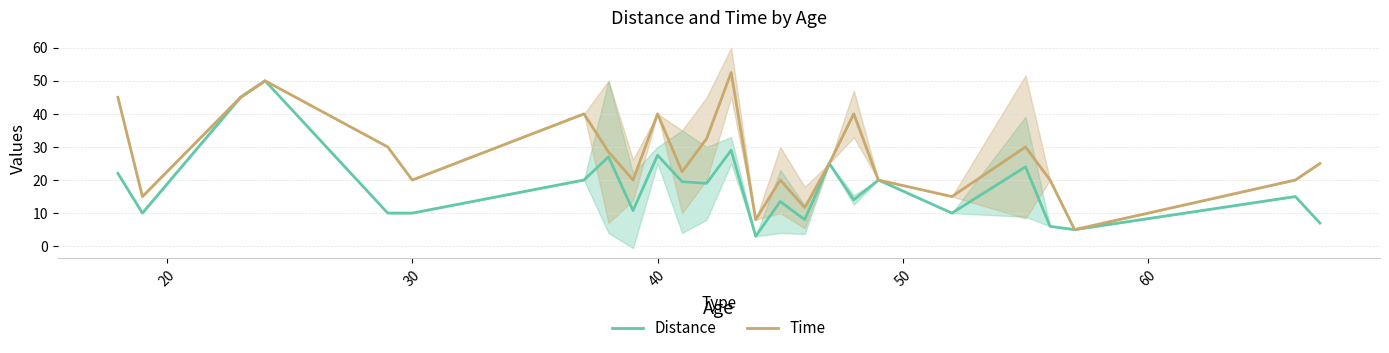

The Distance series shows 10.0 at 30. True or false?

True